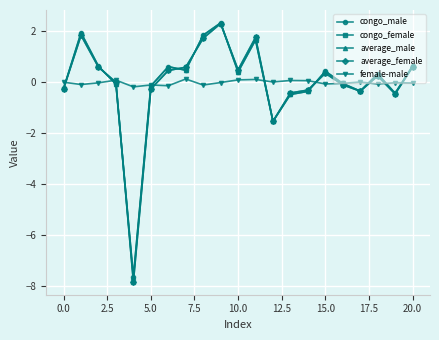

What is the smallest value displayed?

-7.8